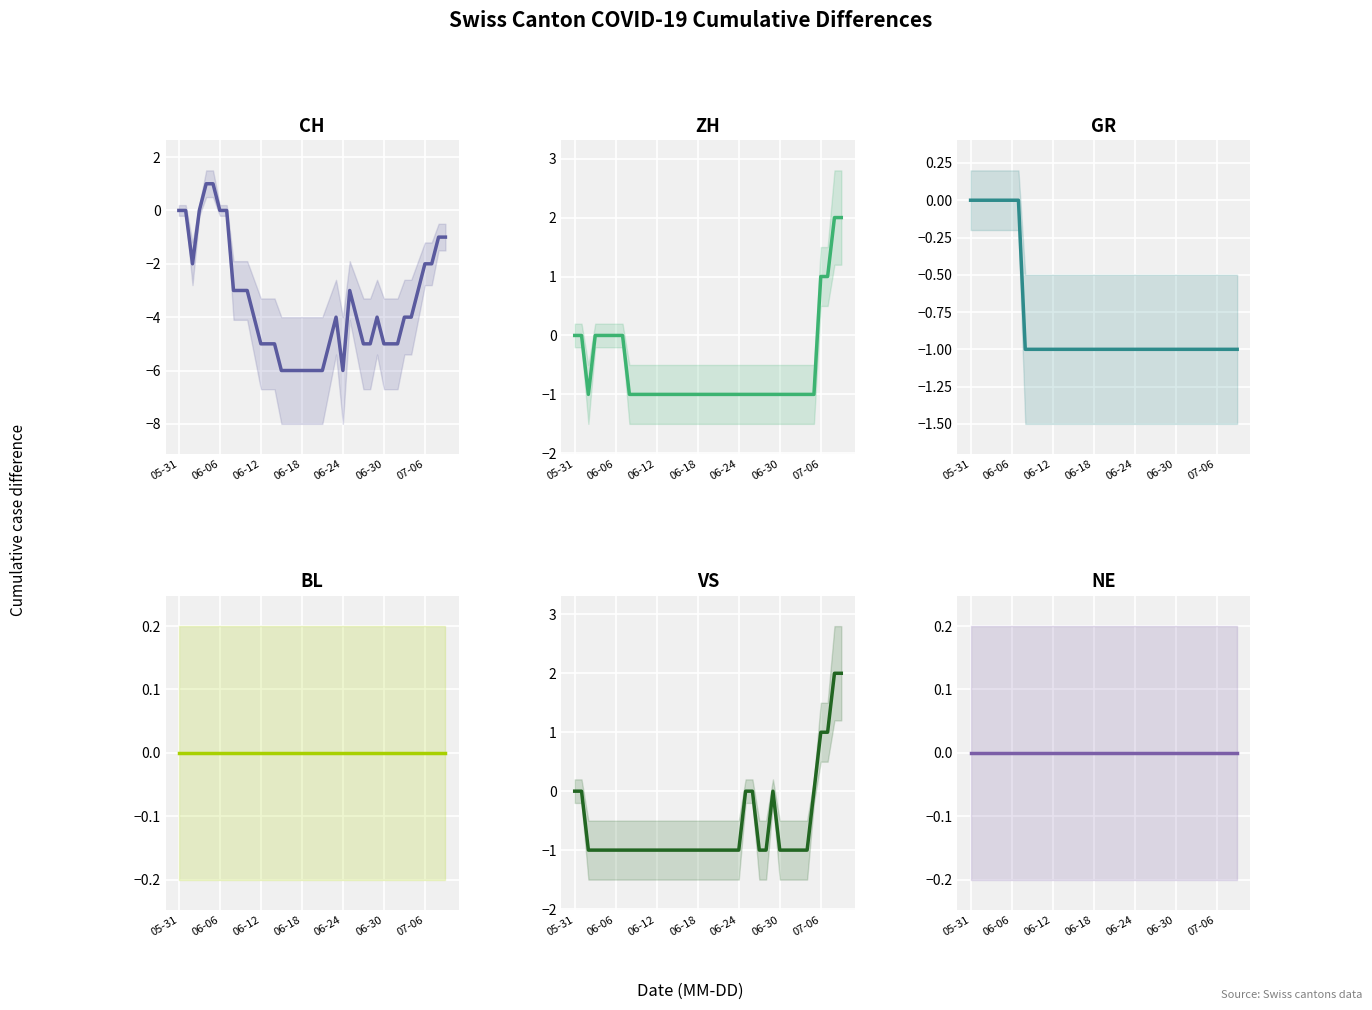

Is this an area chart (filled region under the line)?

No